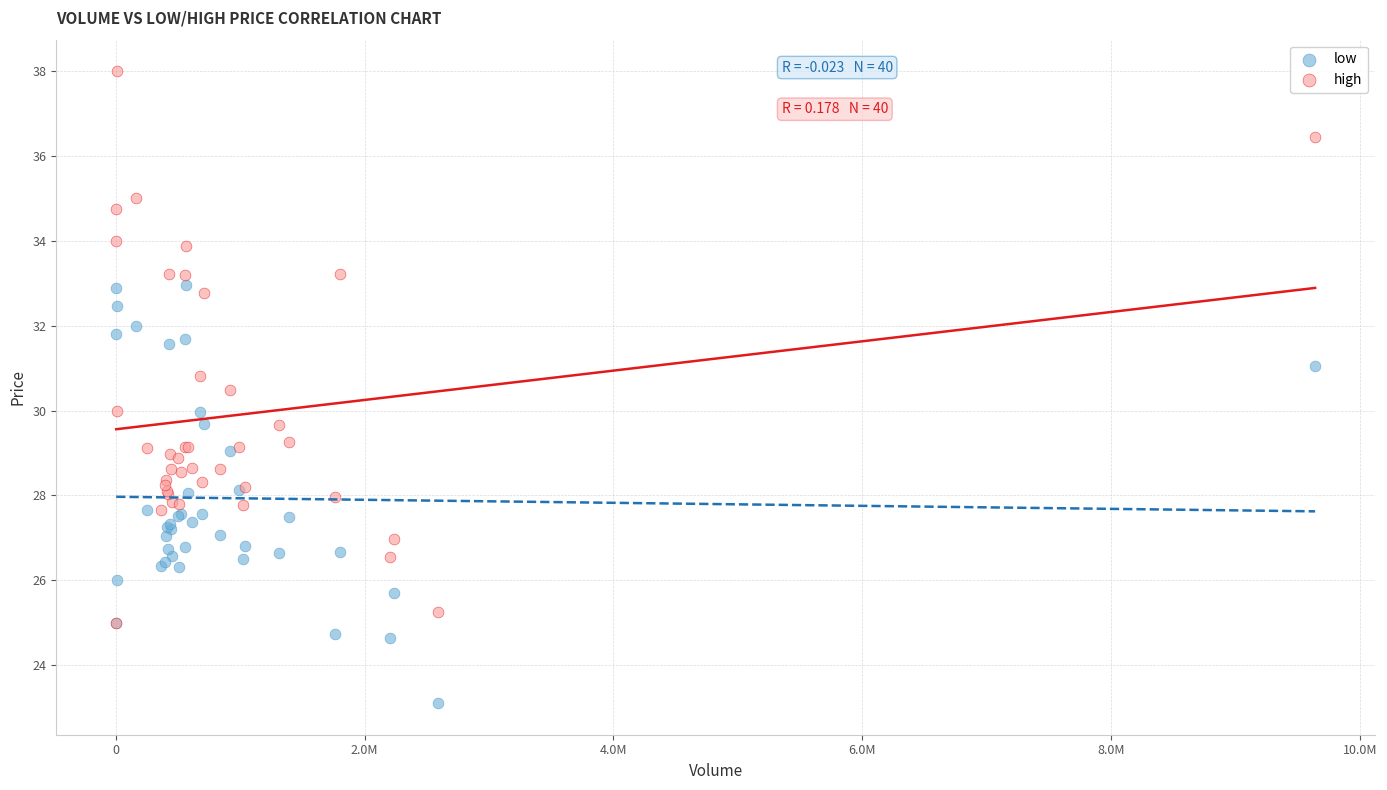

Which series contains the lowest Y value?

low